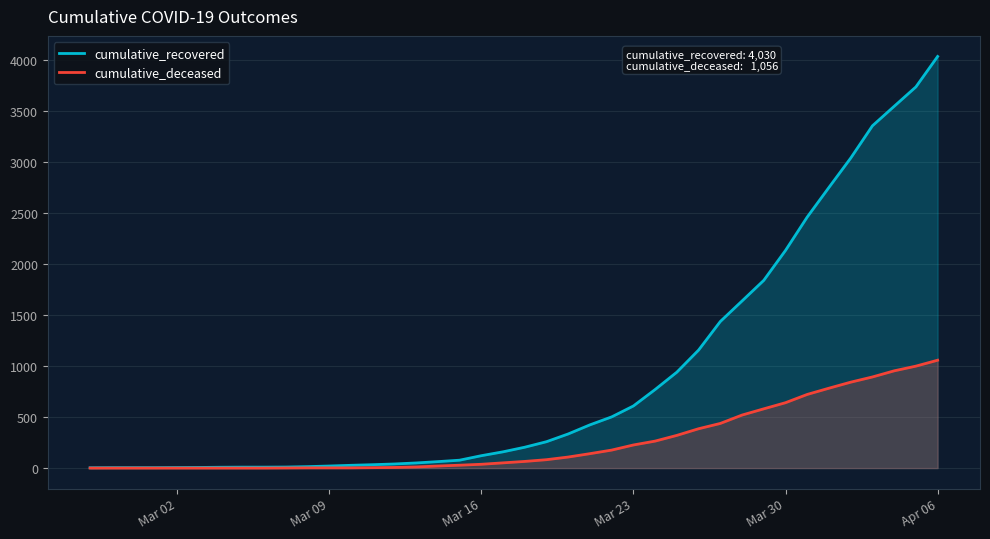

List the series in order of their peak value, lowest first.

cumulative_deceased, cumulative_recovered